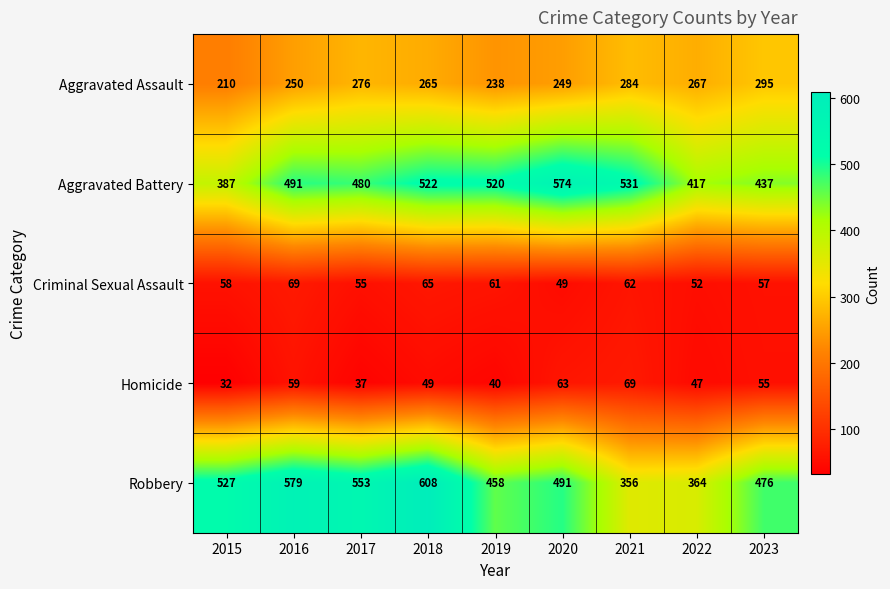

At which category does the chart reach its peak across all series?

2018